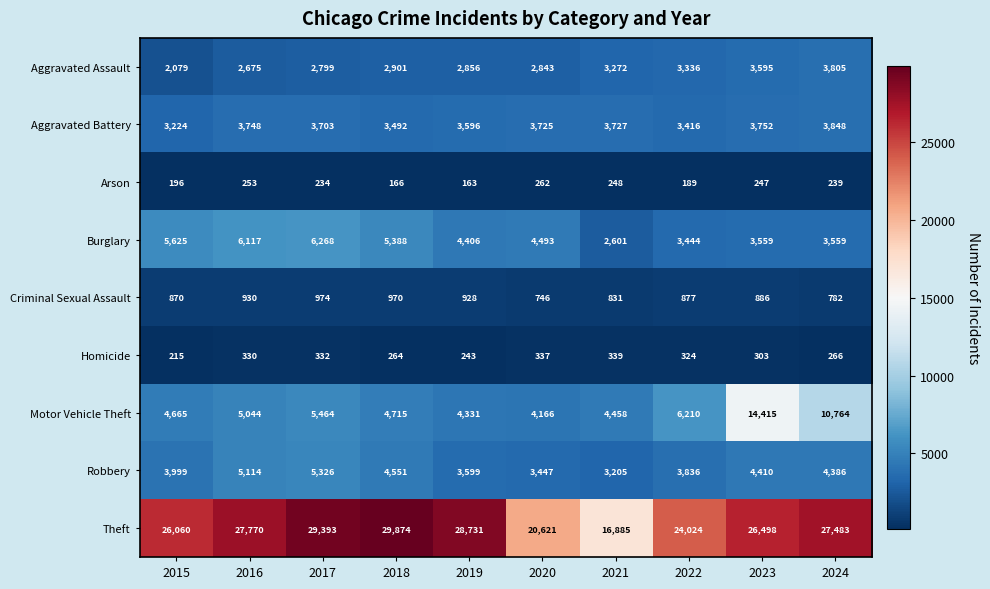

Which series has the largest range (max minus min)?

Theft